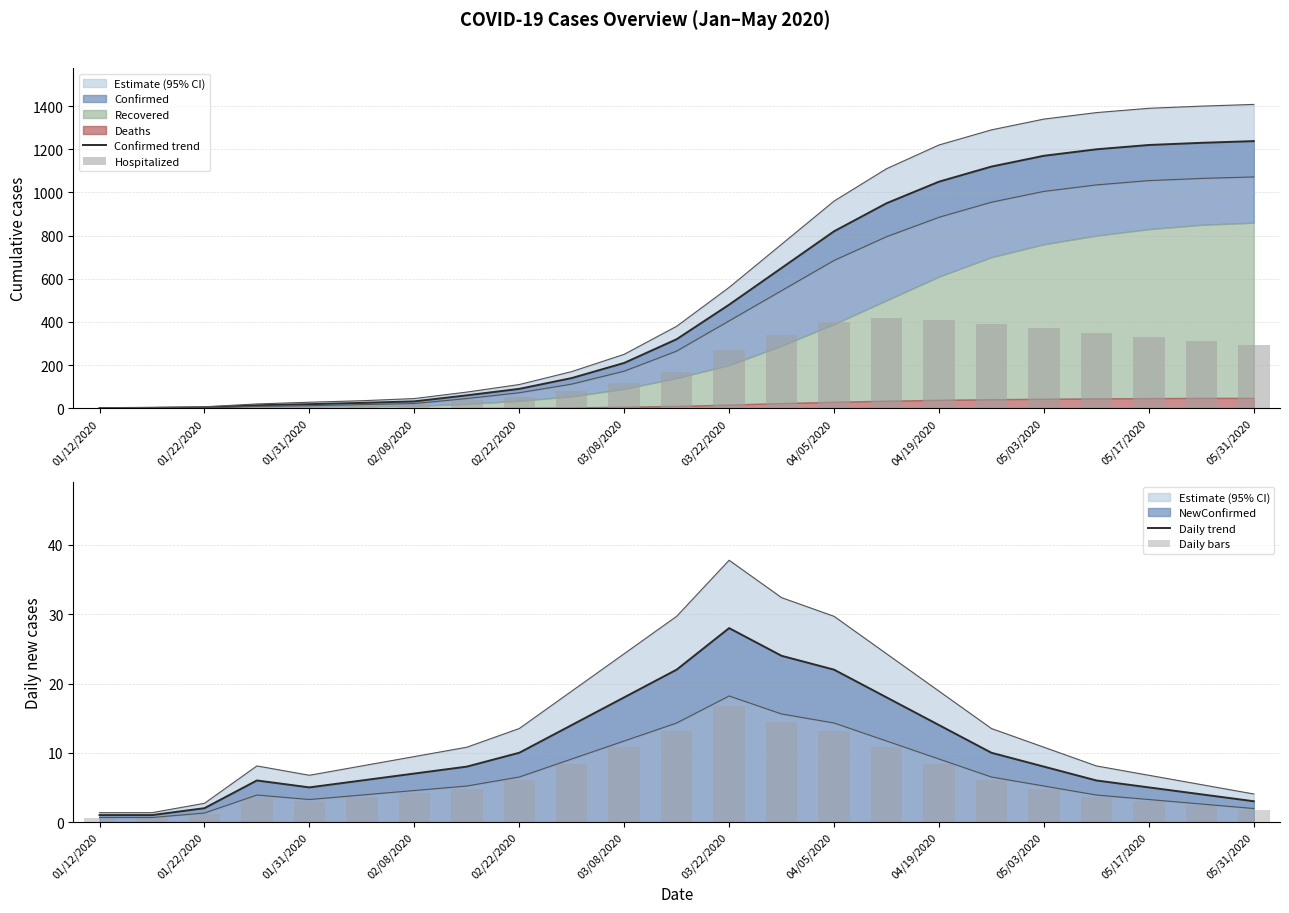

How many groups of bars are there?

23